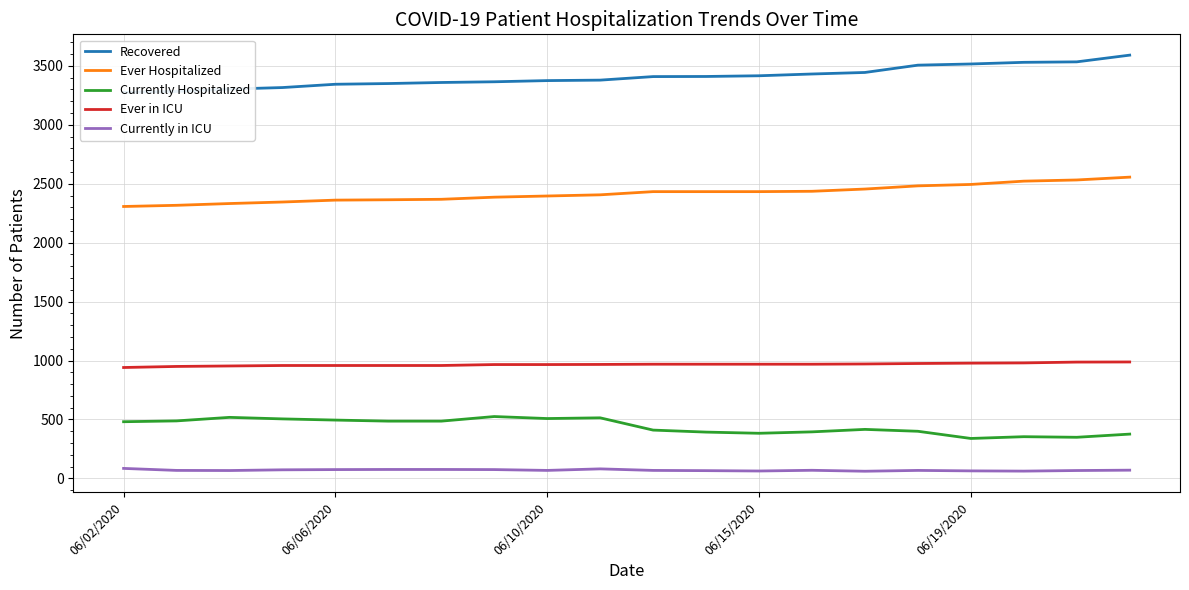

What are all the series names shown in the legend?

Recovered, Ever Hospitalized, Currently Hospitalized, Ever in ICU, Currently in ICU